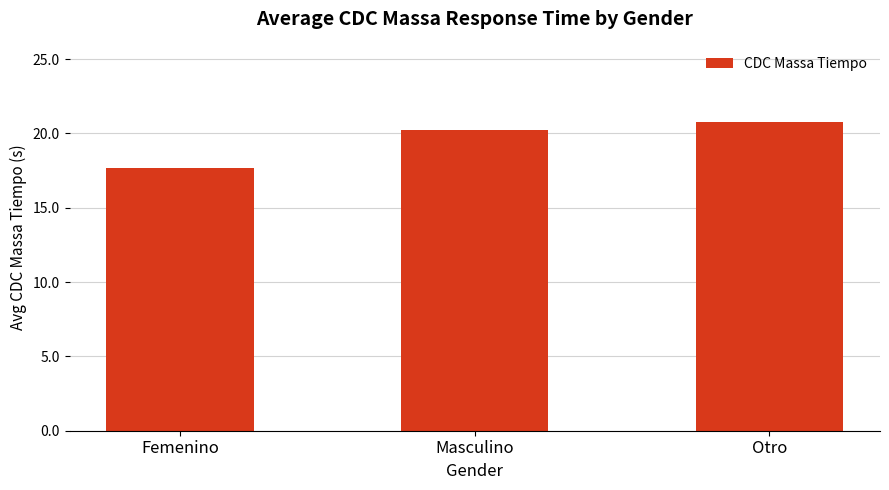

What is the sum of all values?

58.7